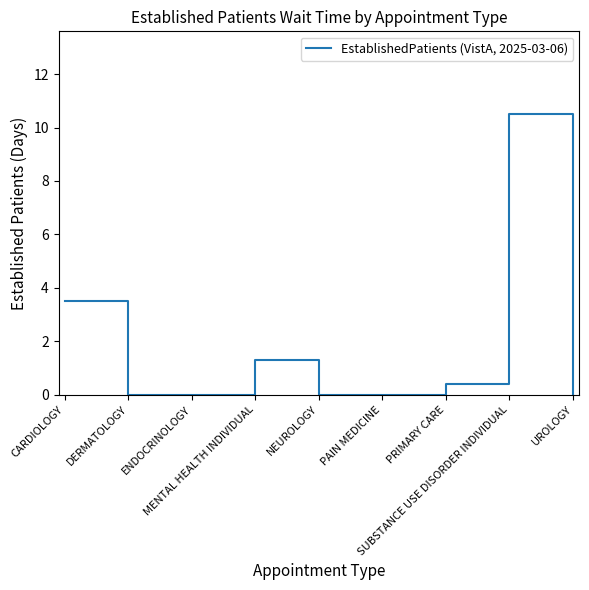

What is the difference between the maximum and minimum values?

10.5